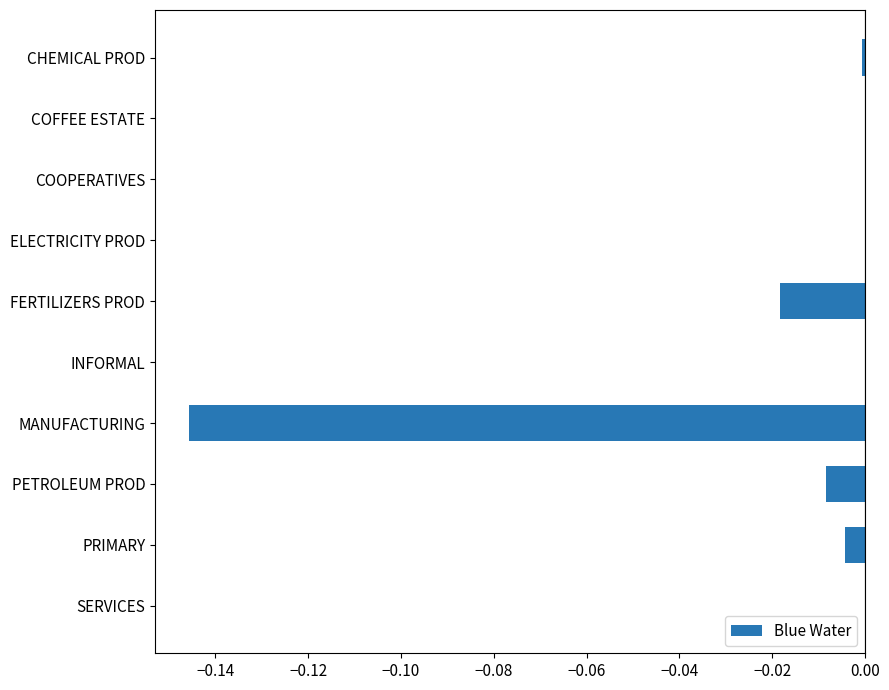

Is it true that the value at FERTILIZERS PROD is -0.0?

True